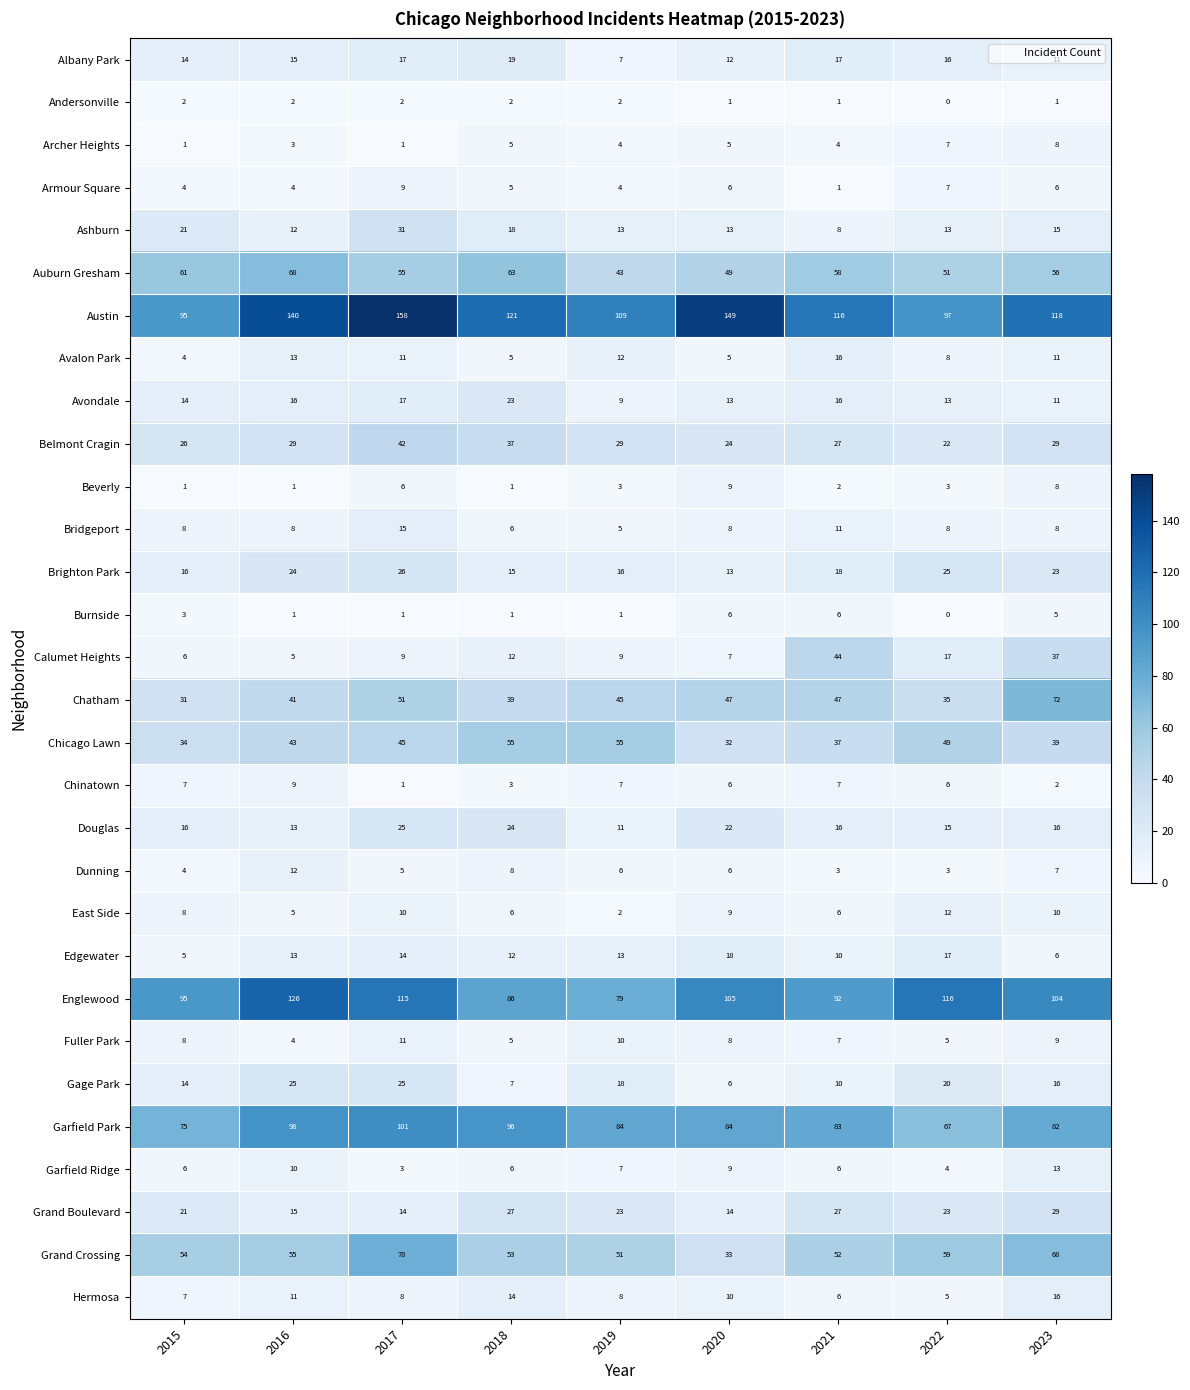

At which category does the chart reach its minimum across all series?

2022